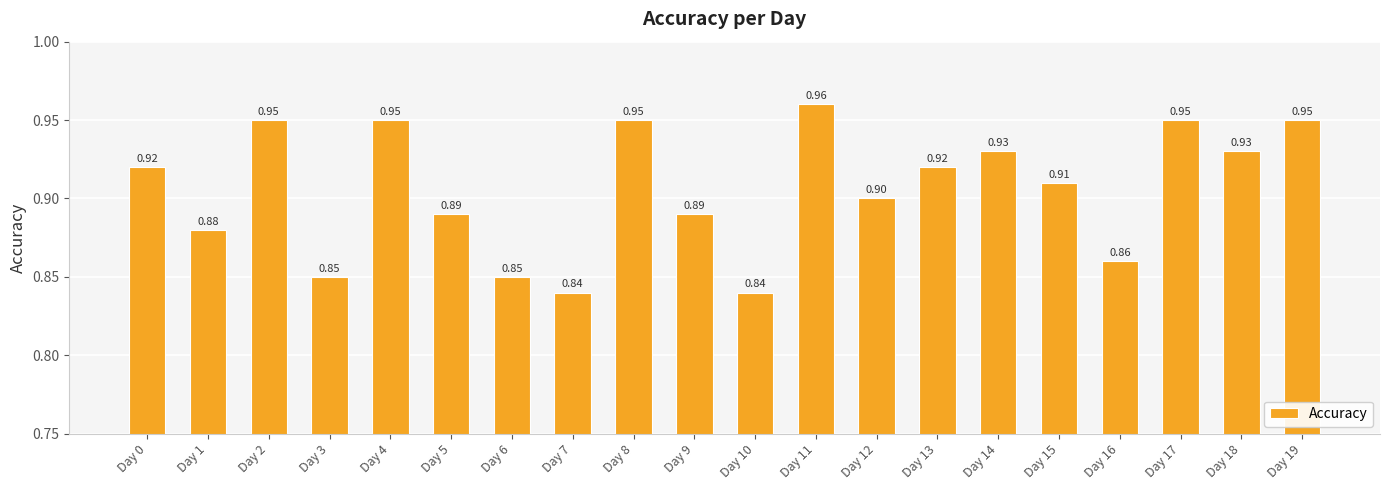

What is the sum of all values?

18.1